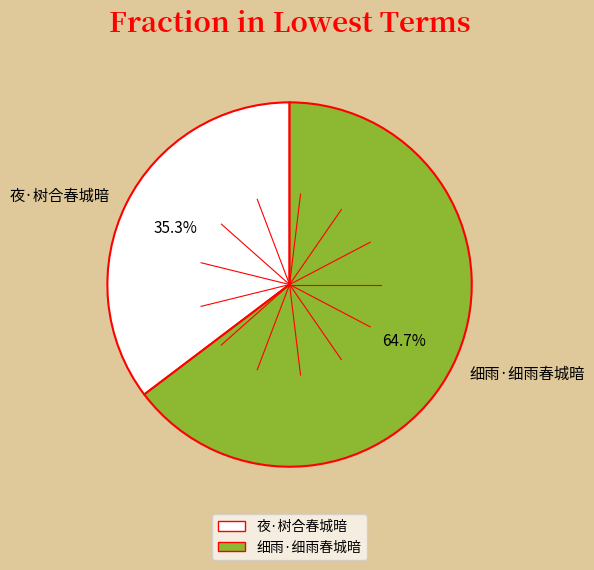

To the nearest percent, what percentage of the pie is 夜·树合春城暗?

35%